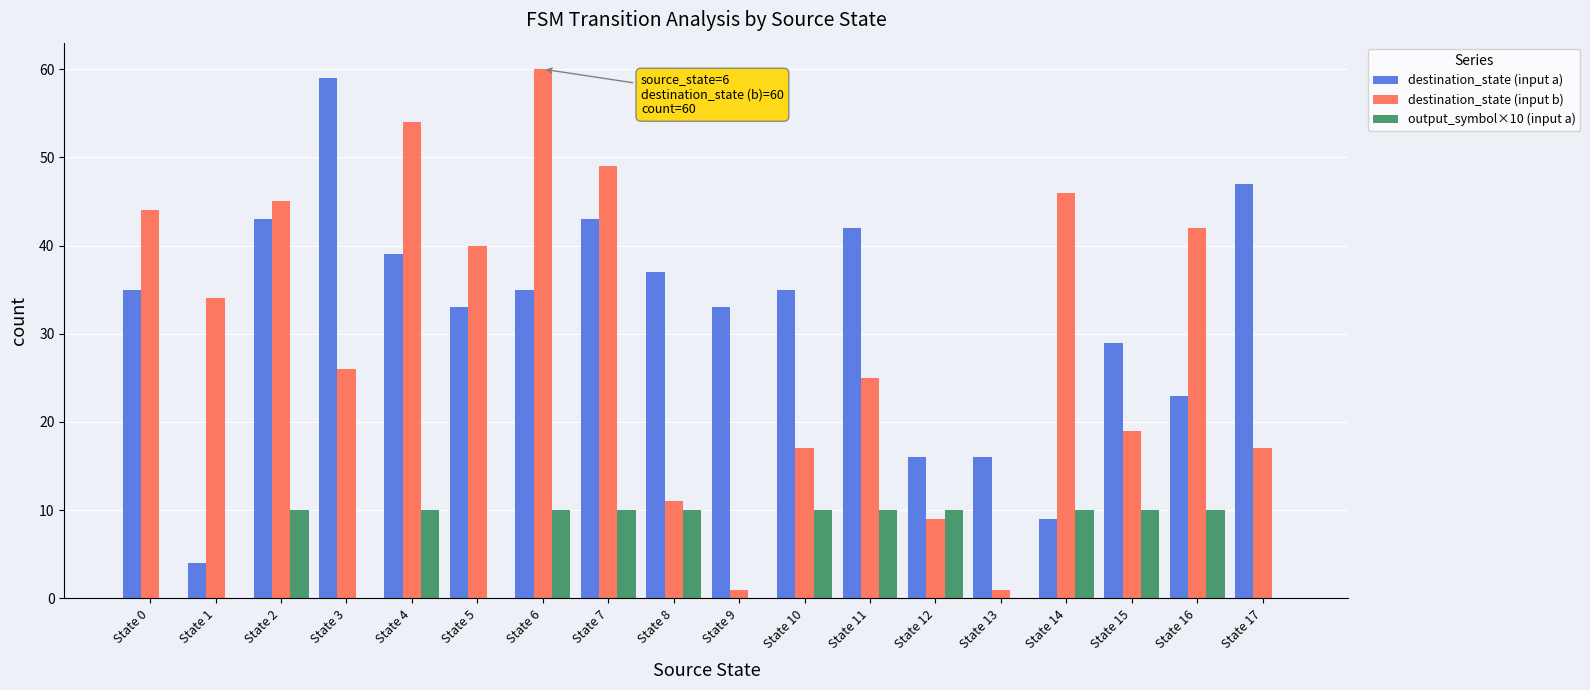

Is it true that output_symbol×10 (input a) equals 10 at State 16?

True